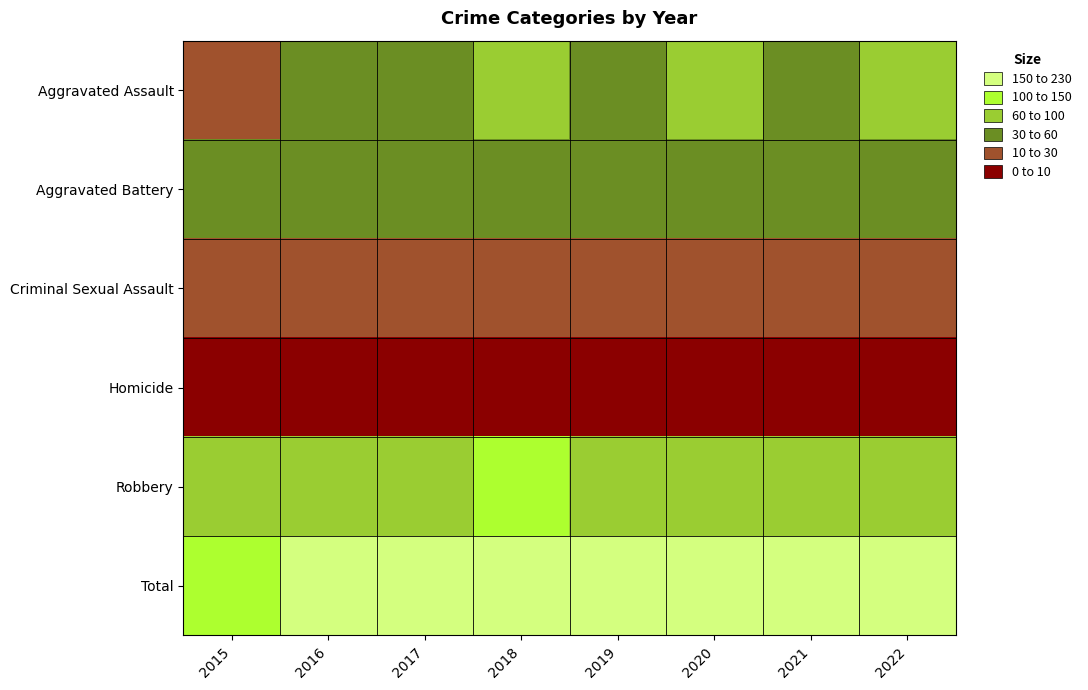

Rank the series at 2021 from highest to lowest value.

Total, Robbery, Aggravated Assault, Aggravated Battery, Criminal Sexual Assault, Homicide